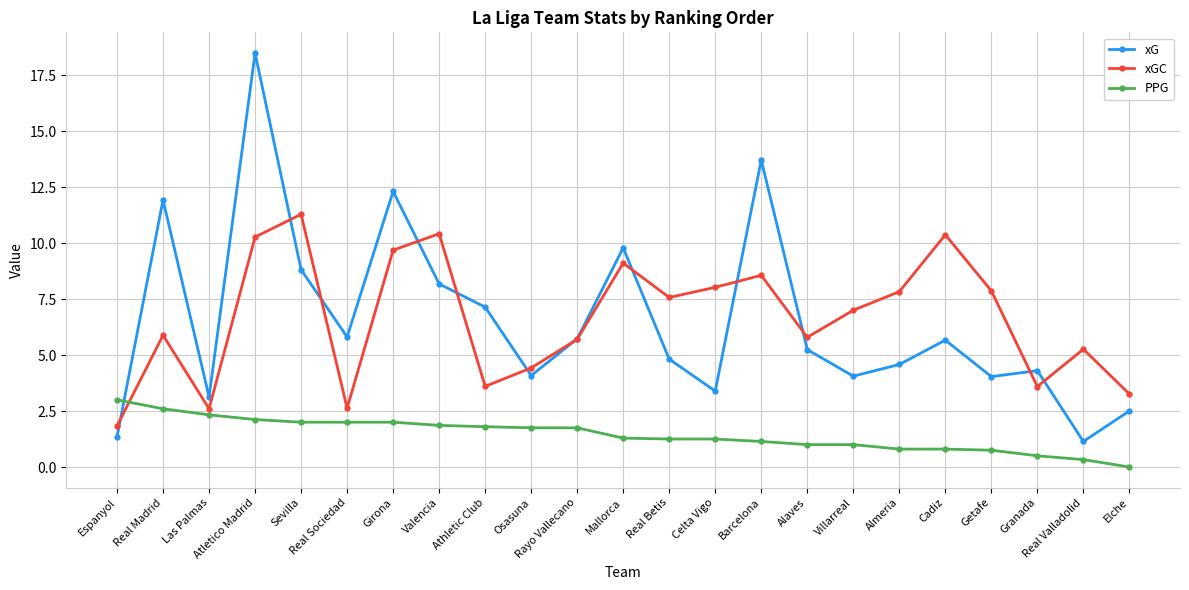

At how many categories does at least one series exceed 6?

14